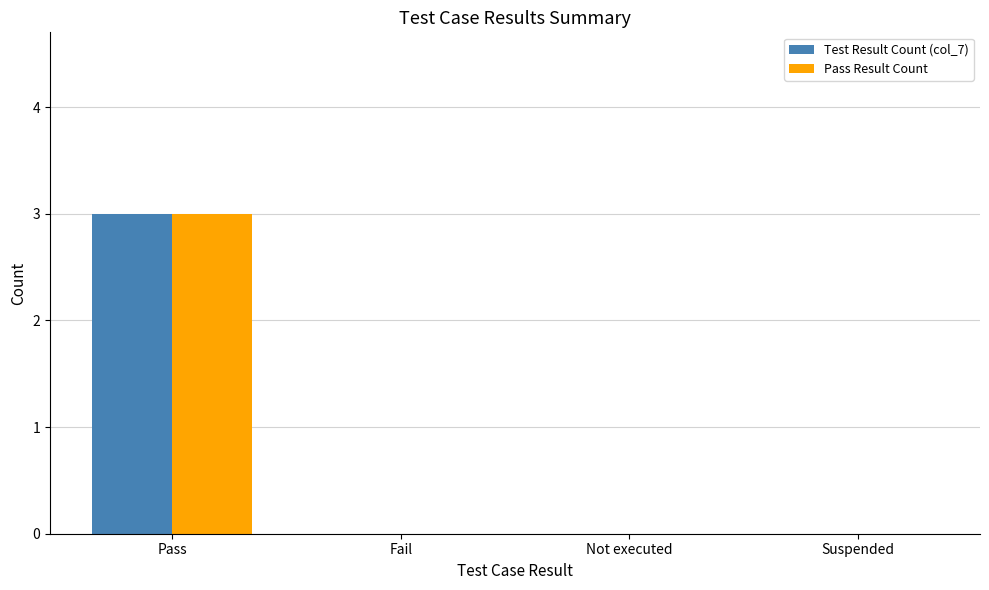

Count the Test Result Count (col_7) values in the range 0 to 3.

4